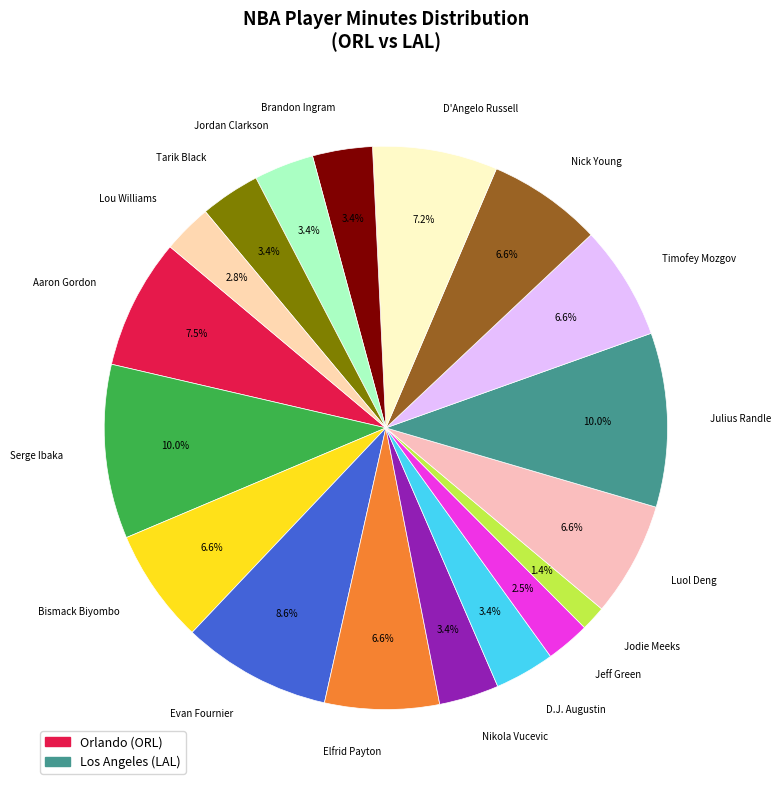

Approximately how many times larger is the value at D'Angelo Russell compared to Tarik Black?

2.1